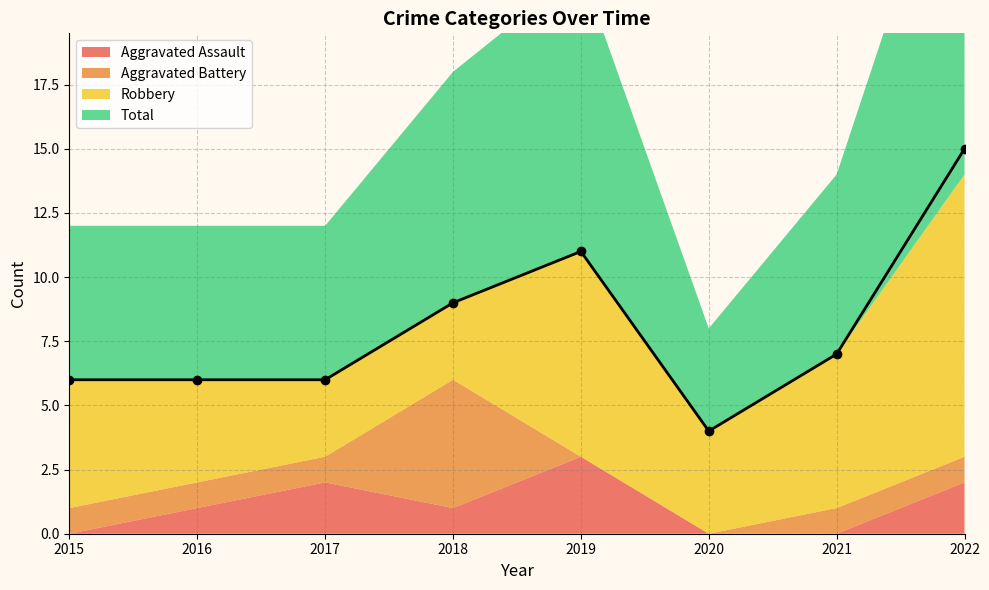

Is it true that Total equals 2 at 2018?

False